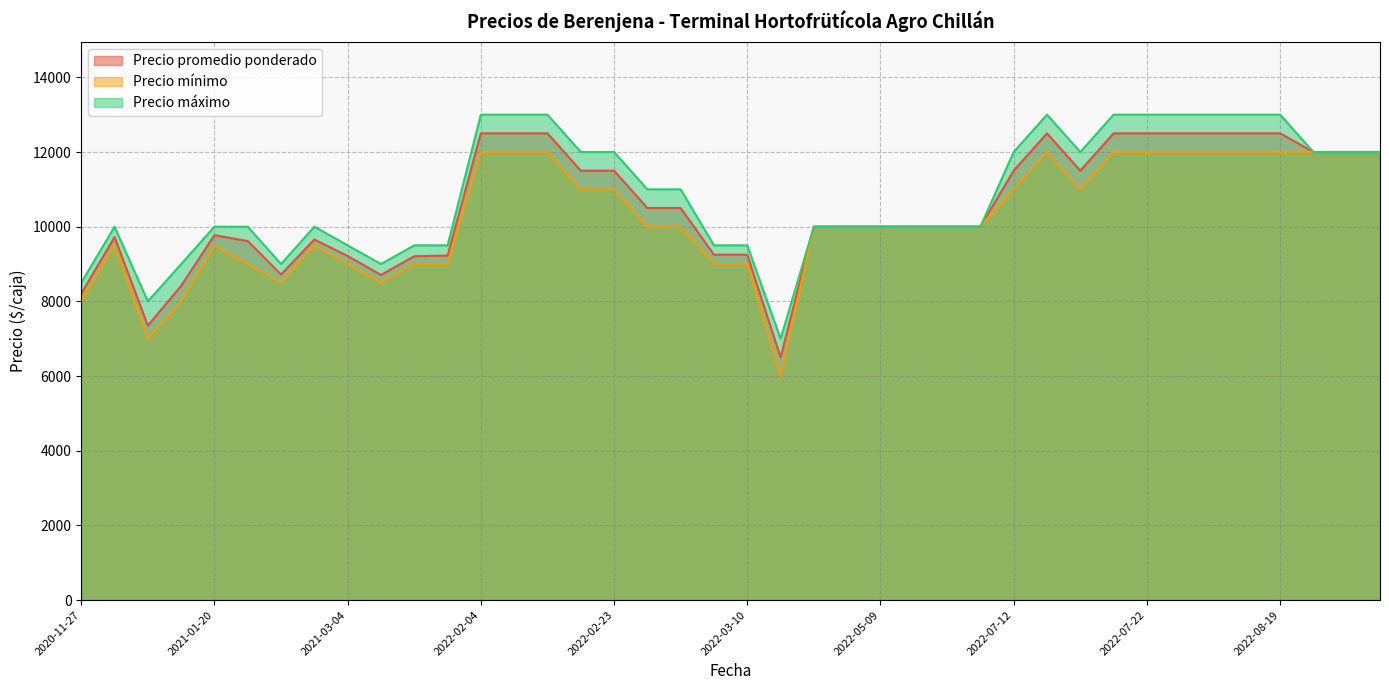

What is the spread (max minus min) of values at 2022-02-16?

1000